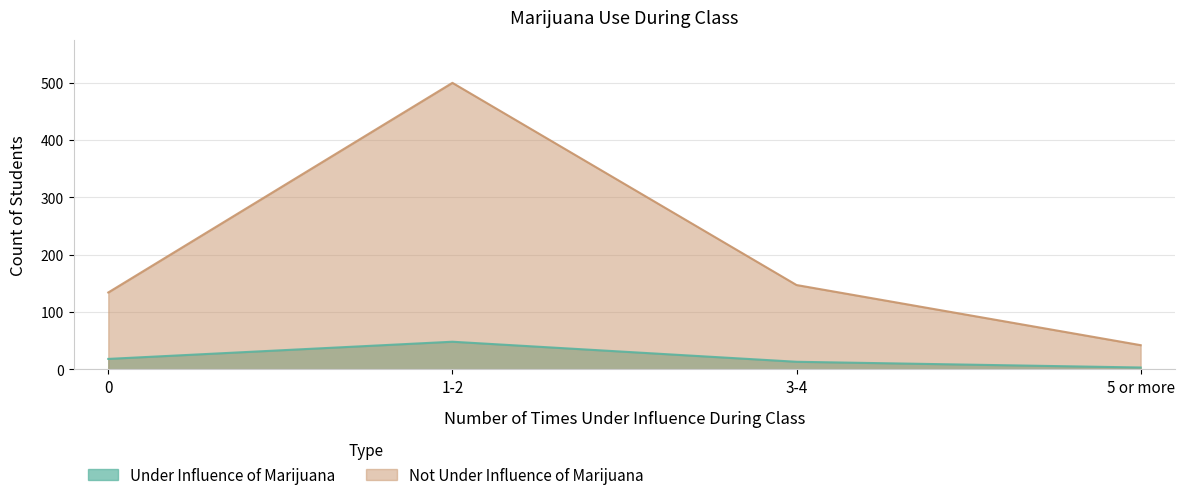

Read the Not Under Influence of Marijuana value at 3-4.

147